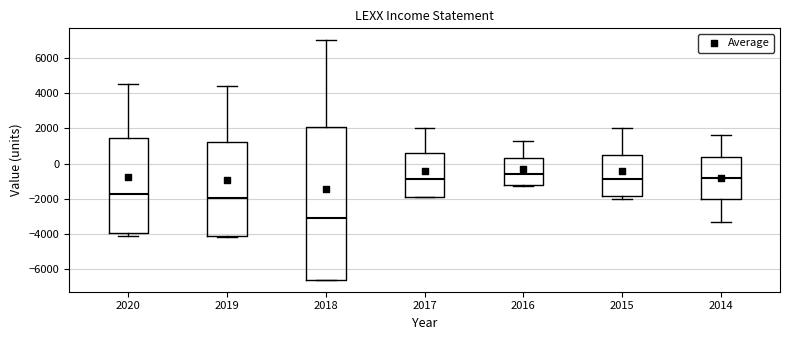

Where is the upper edge of the box at x = 2020 on the y-axis? The values are not printed on the chart, so give them approximately, as read against the axis.

1400